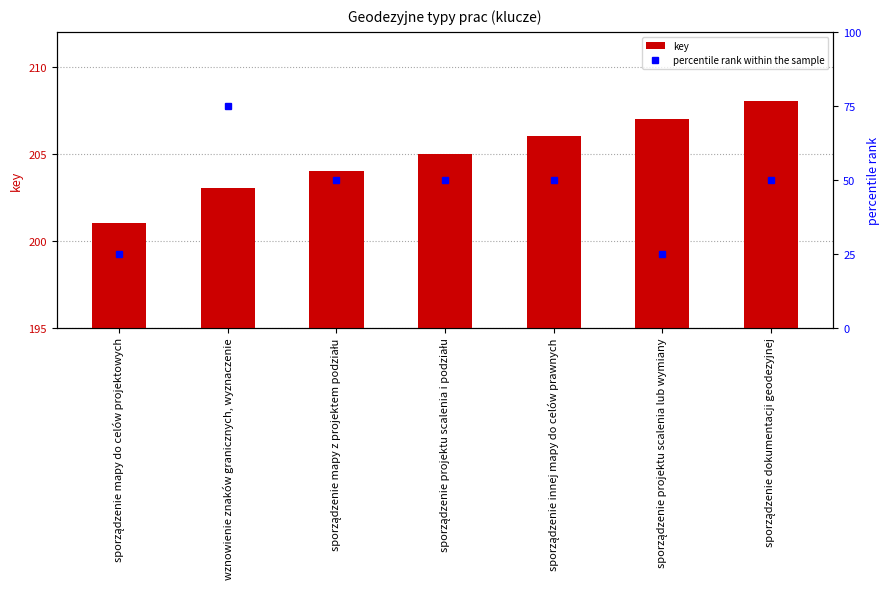

Which series changed the most between sporządzenie projektu scalenia i podziału and sporządzenie innej mapy do celów prawnych?

key